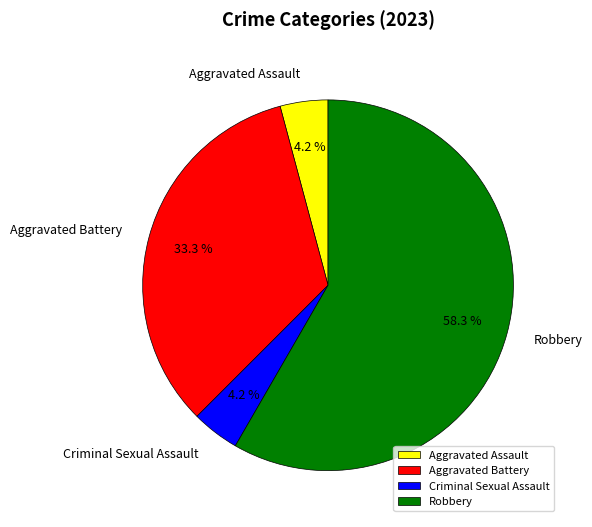

Combined, do Robbery and Criminal Sexual Assault account for over 50%?

Yes